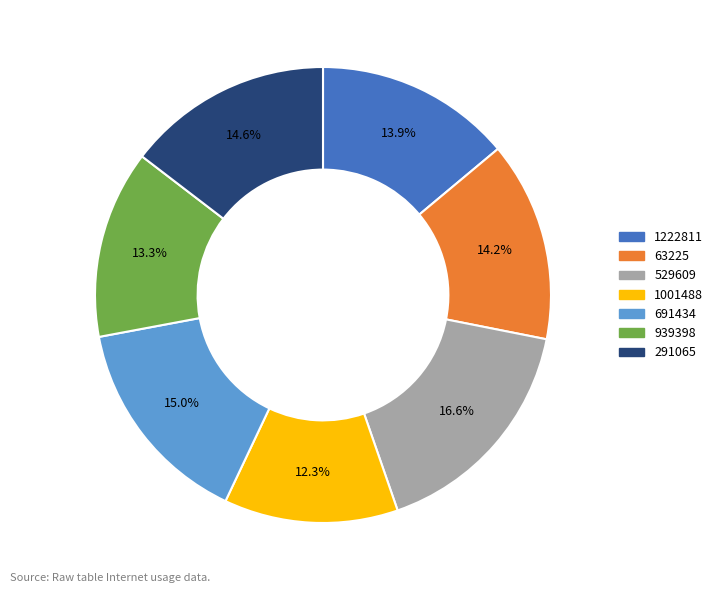

Which slice is the smallest?

1001488